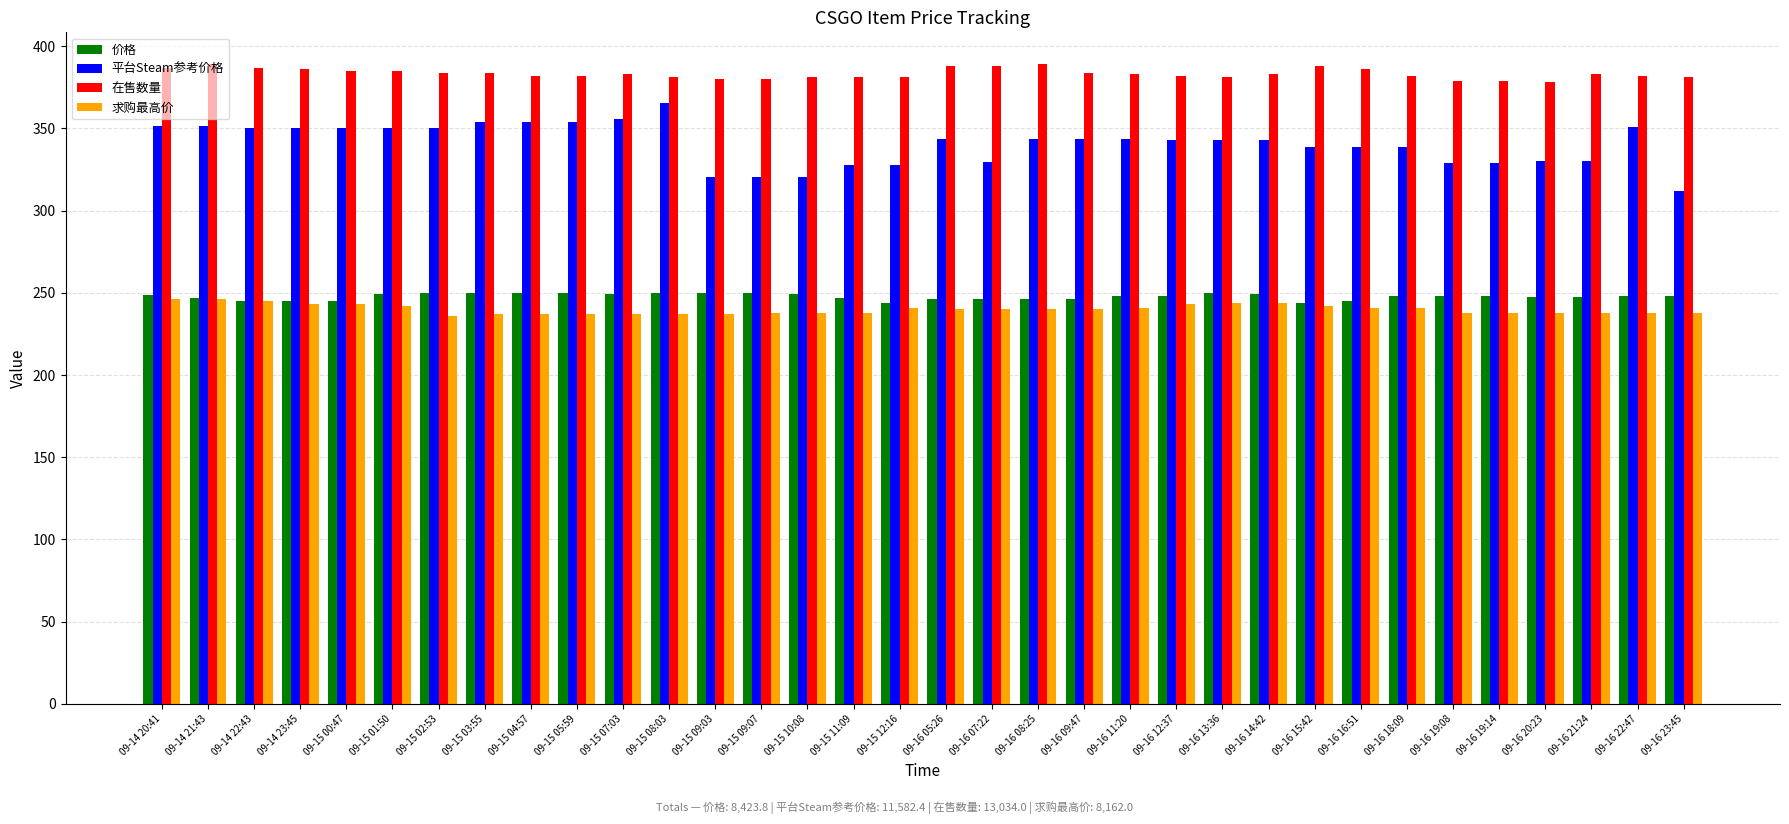

Which series changed the most between 09-15 03:55 and 09-16 09:47?

平台Steam参考价格